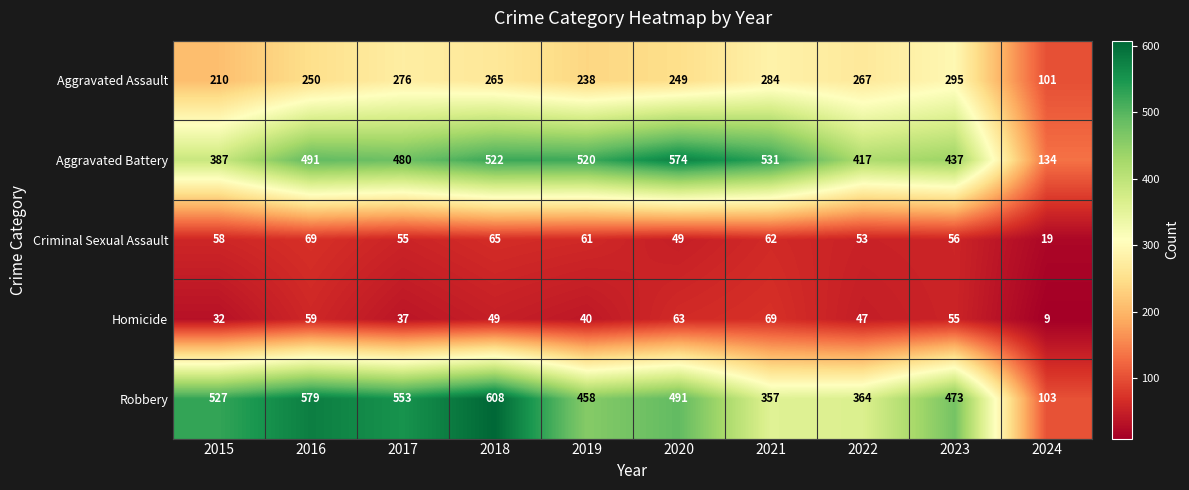

Which series has the widest spread of values?

Robbery